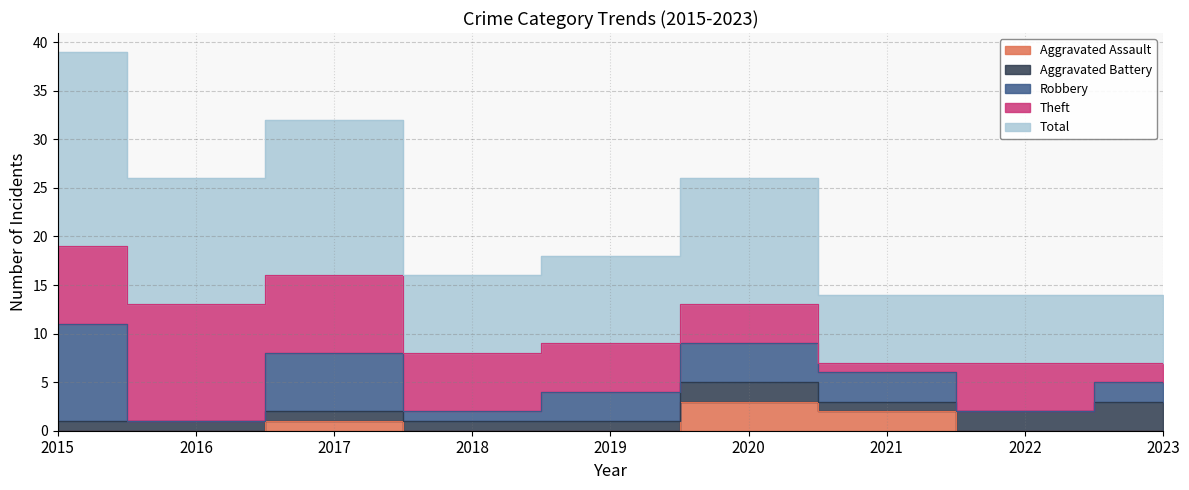

At which category is the sum across all series the highest?

2015